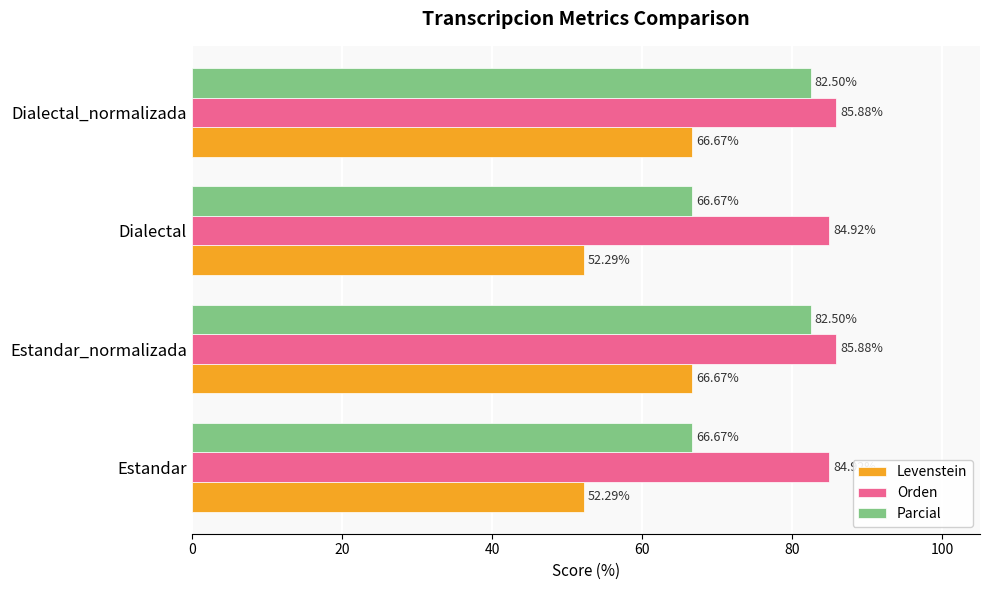

Rank the series by their maximum value, from lowest to highest.

Levenstein, Parcial, Orden